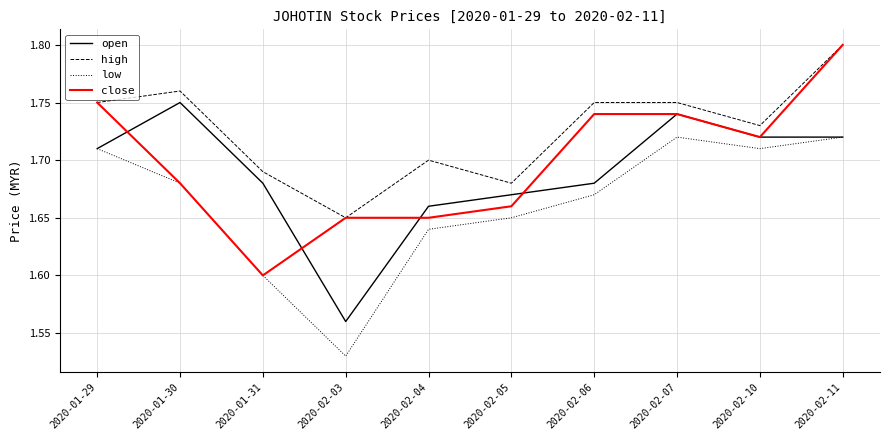

Does the chart display data point markers on the line(s)?

No